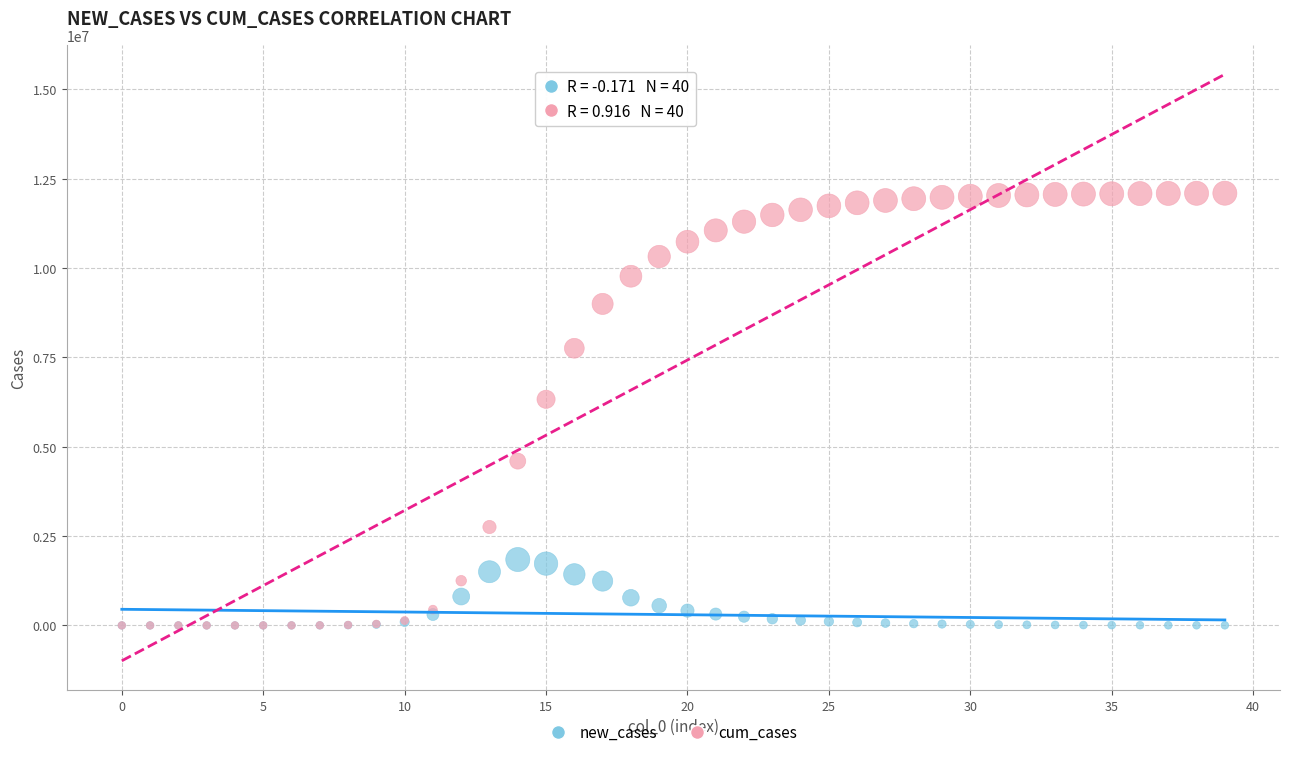

Which series has the largest Y range (max minus min)?

cum_cases